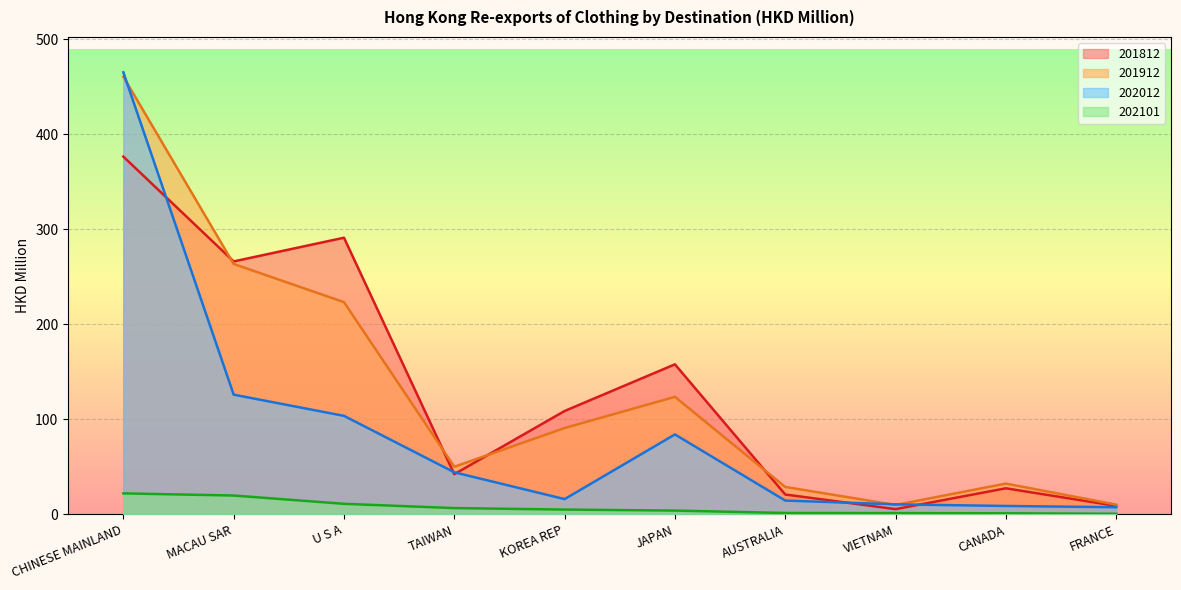

Count the number of data series in this chart.

4